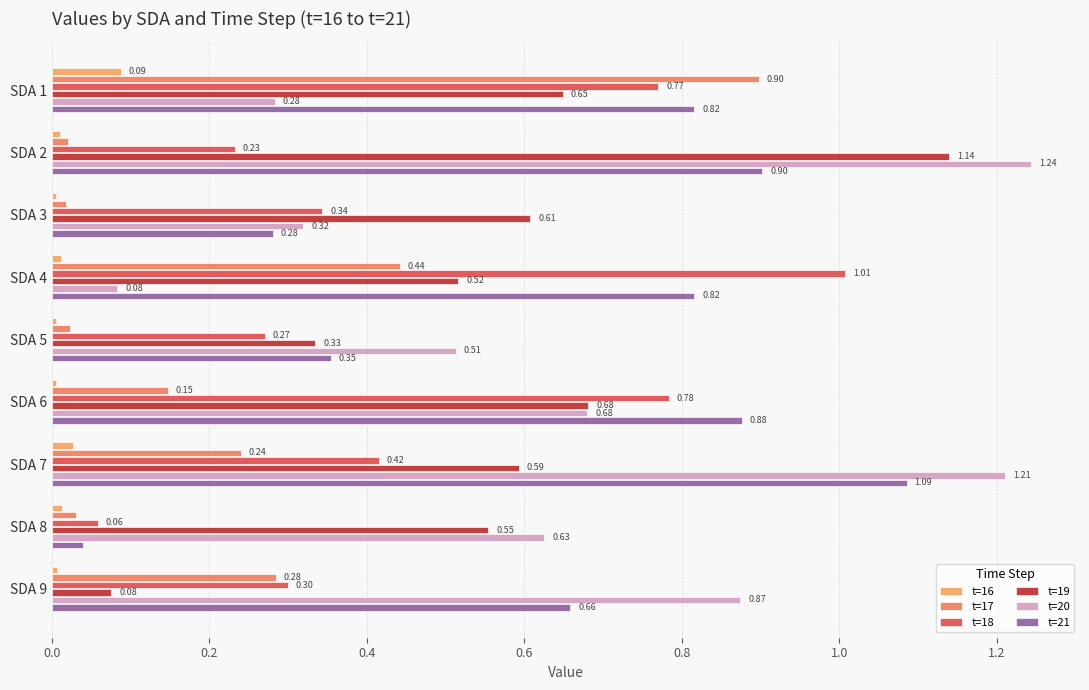

What is the difference between the maximum and minimum values in the t=20 series?

1.2